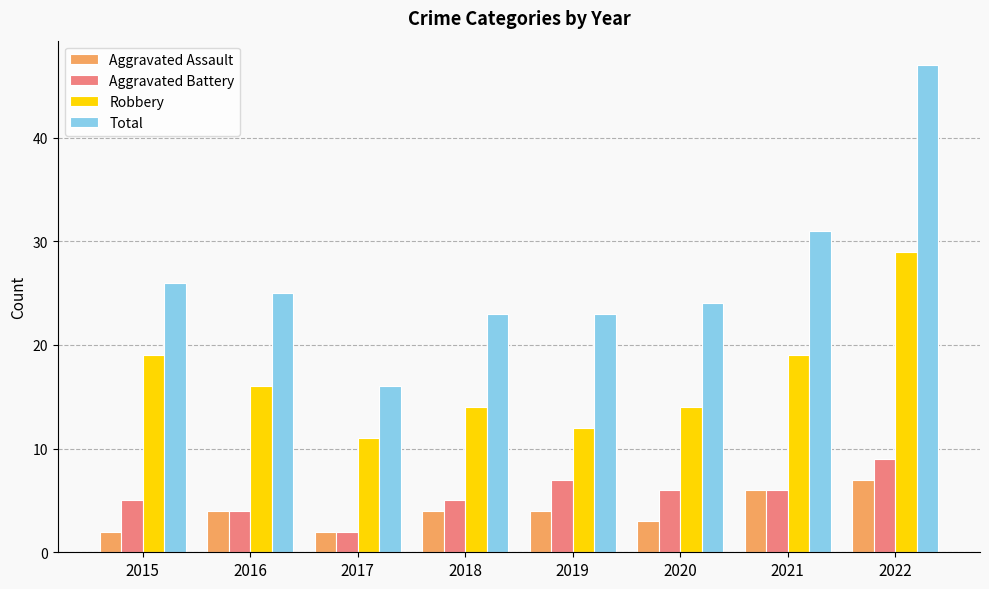

The value of Aggravated Assault at 2022 is 4. True or false?

False